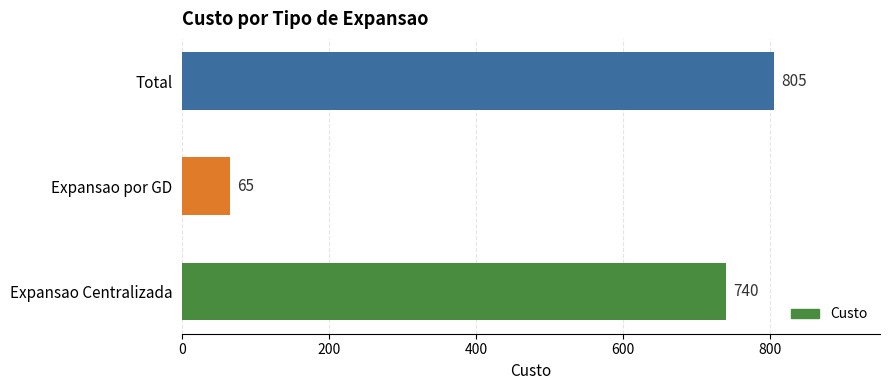

How many series are shown in this chart?

1